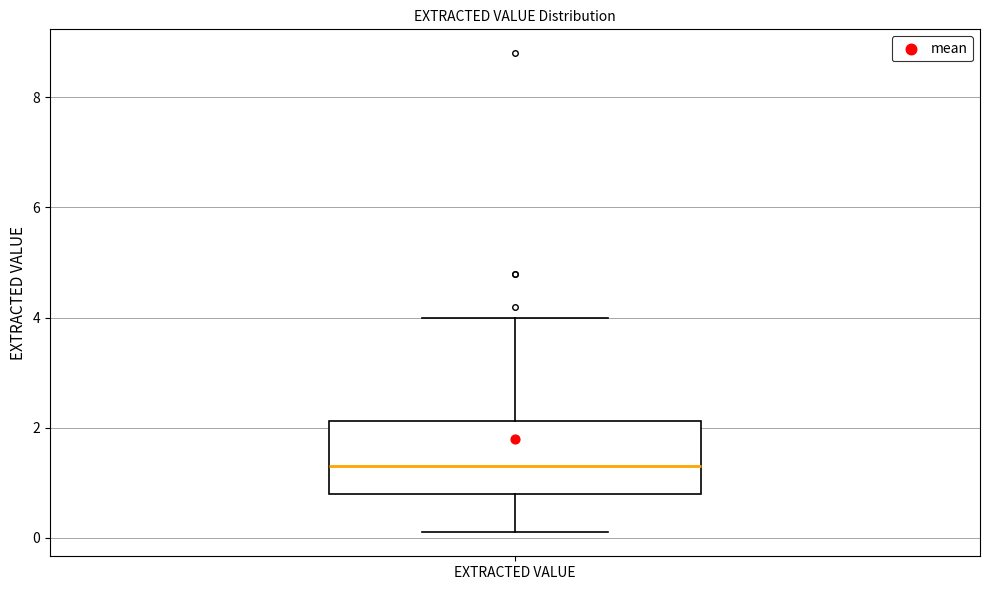

Read this box plot against the y-axis: the position of the median line, the range covered by the box, and the ends of both whiskers. The values are not printed on the chart, so give them approximately, as read against the axis.

median 1.4, box 0.8 to 2.2, whiskers 0.2 to 4.0